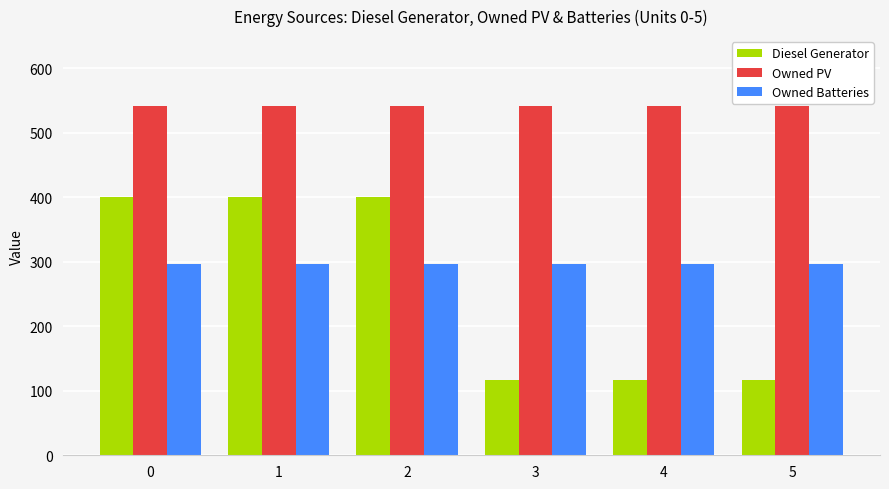

How many bars are there in total?

18